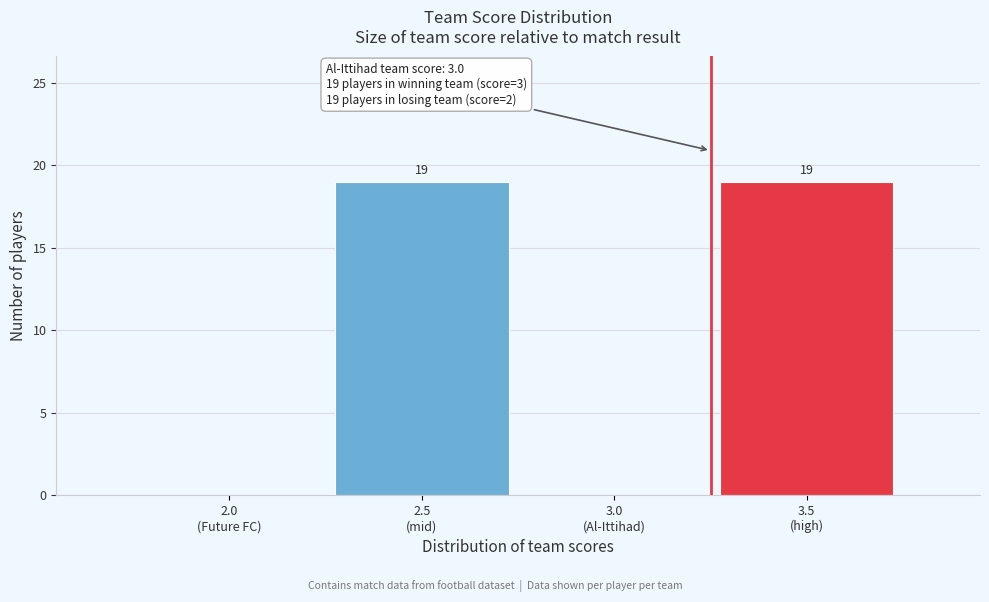

What is the sum of all values?

38